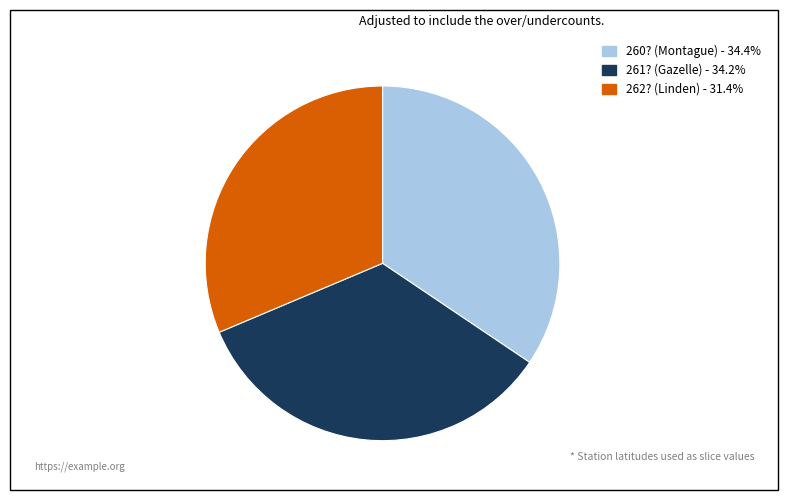

Which category has the smallest portion of the pie?

262? (Linden)